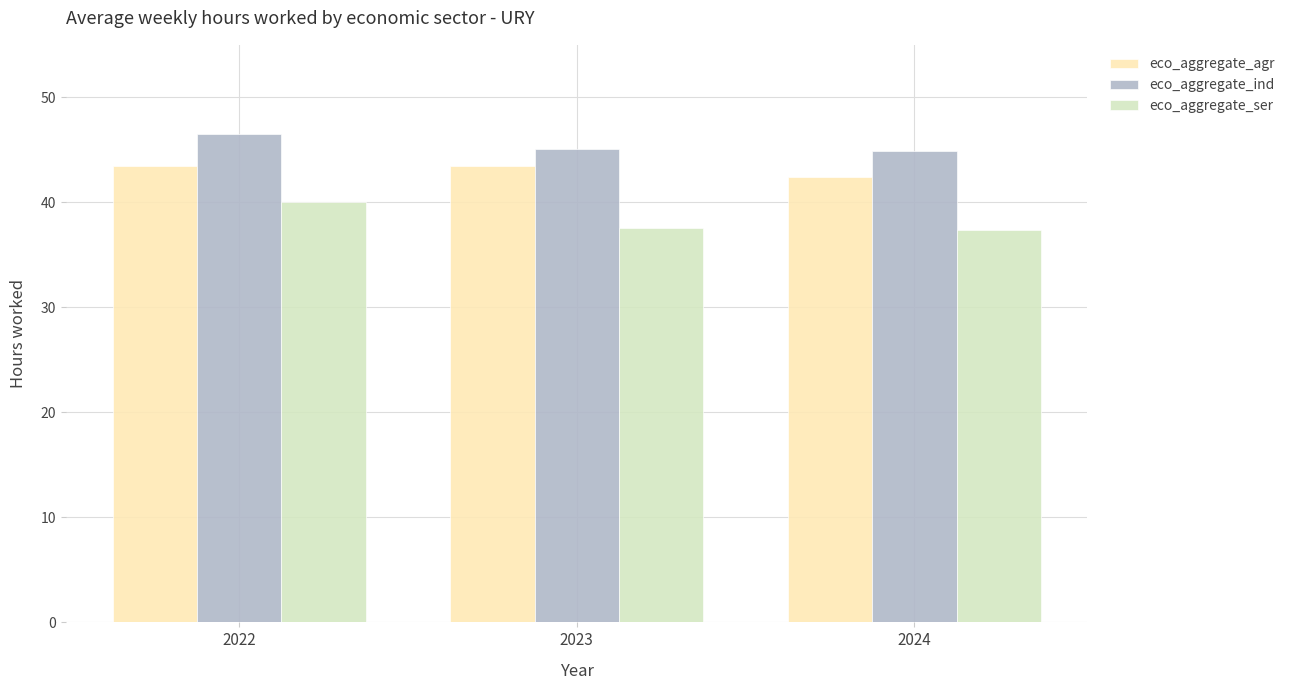

The value of eco_aggregate_ind at 2022 is 46.5. True or false?

True